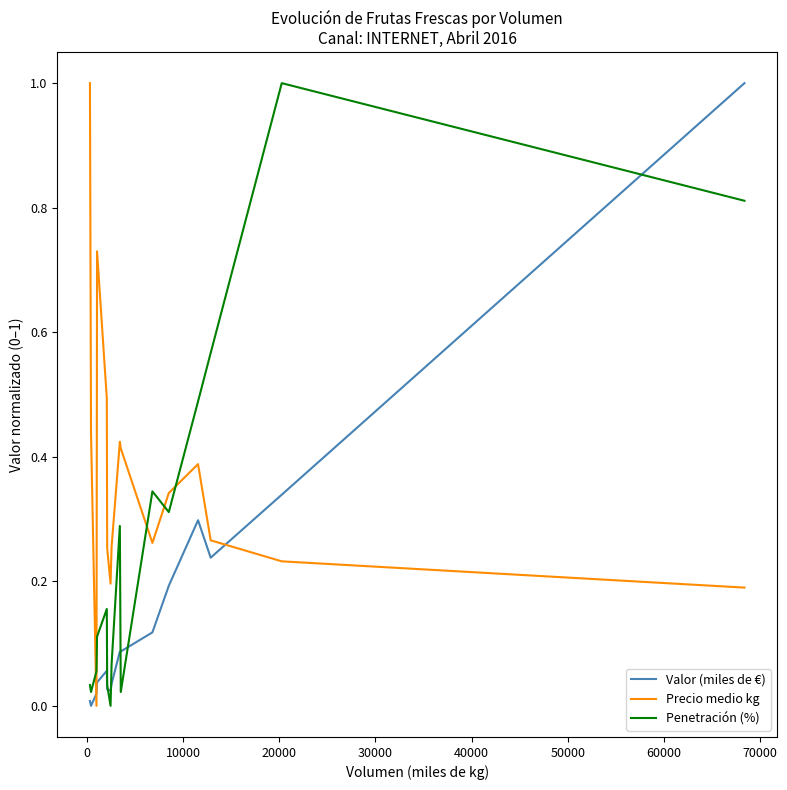

After their last crossing, which series has the higher values: Precio medio kg or Valor (miles de €)?

Valor (miles de €)